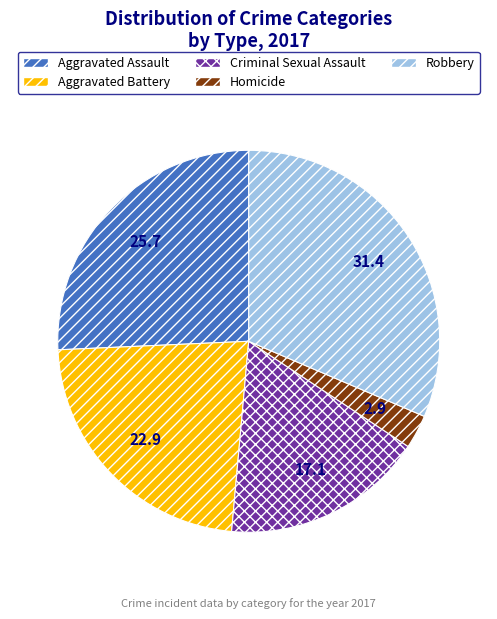

Rank the categories by value from highest to lowest.

Robbery, Aggravated Assault, Aggravated Battery, Criminal Sexual Assault, Homicide